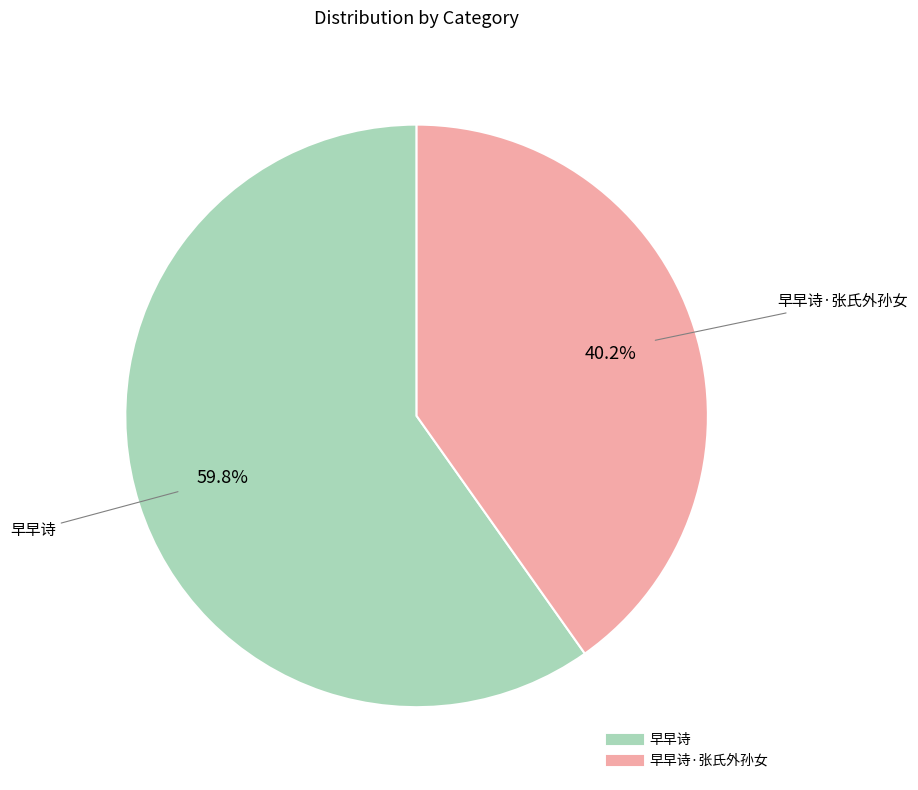

Is there a majority slice in this chart?

Yes